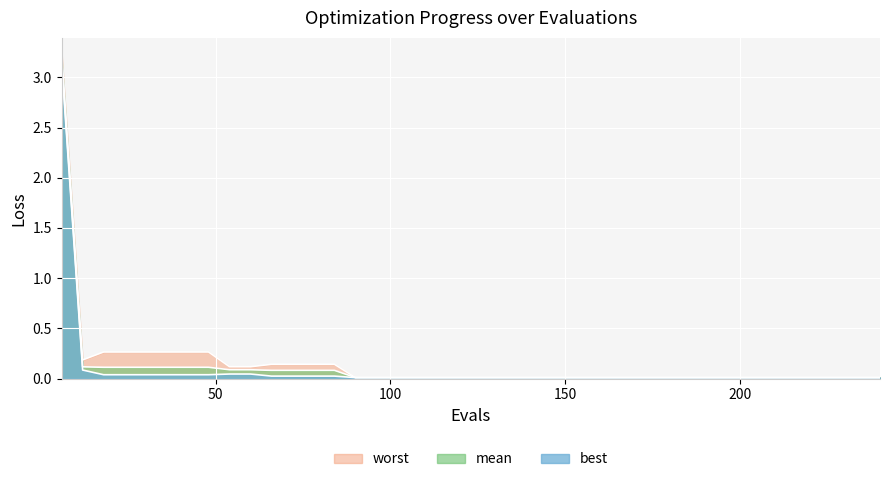

Rank the series by their average value, from highest to lowest.

worst, mean, best